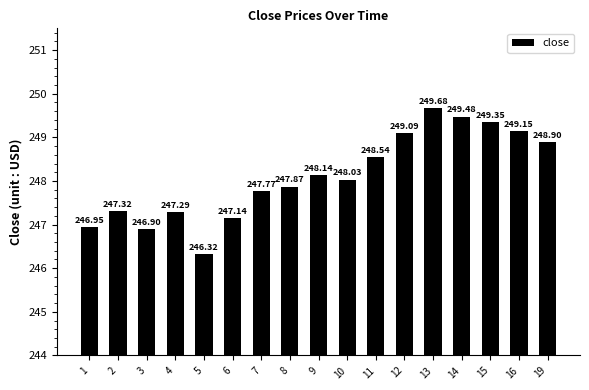

How many data points are less than 248?

8